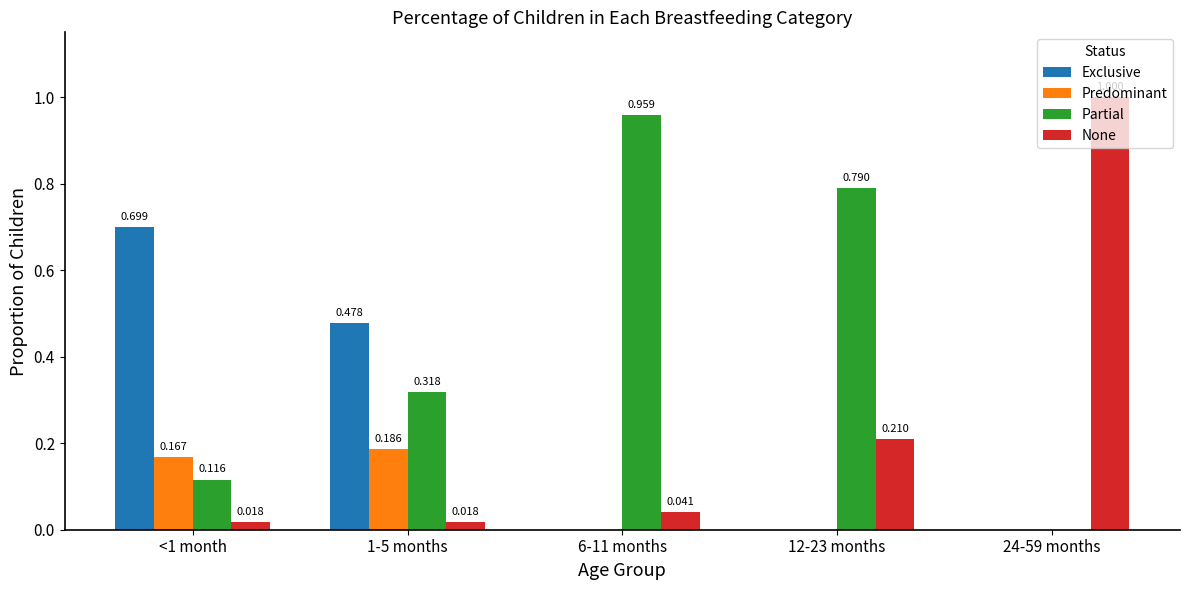

Between <1 month and 1-5 months, which series saw the biggest shift?

Exclusive